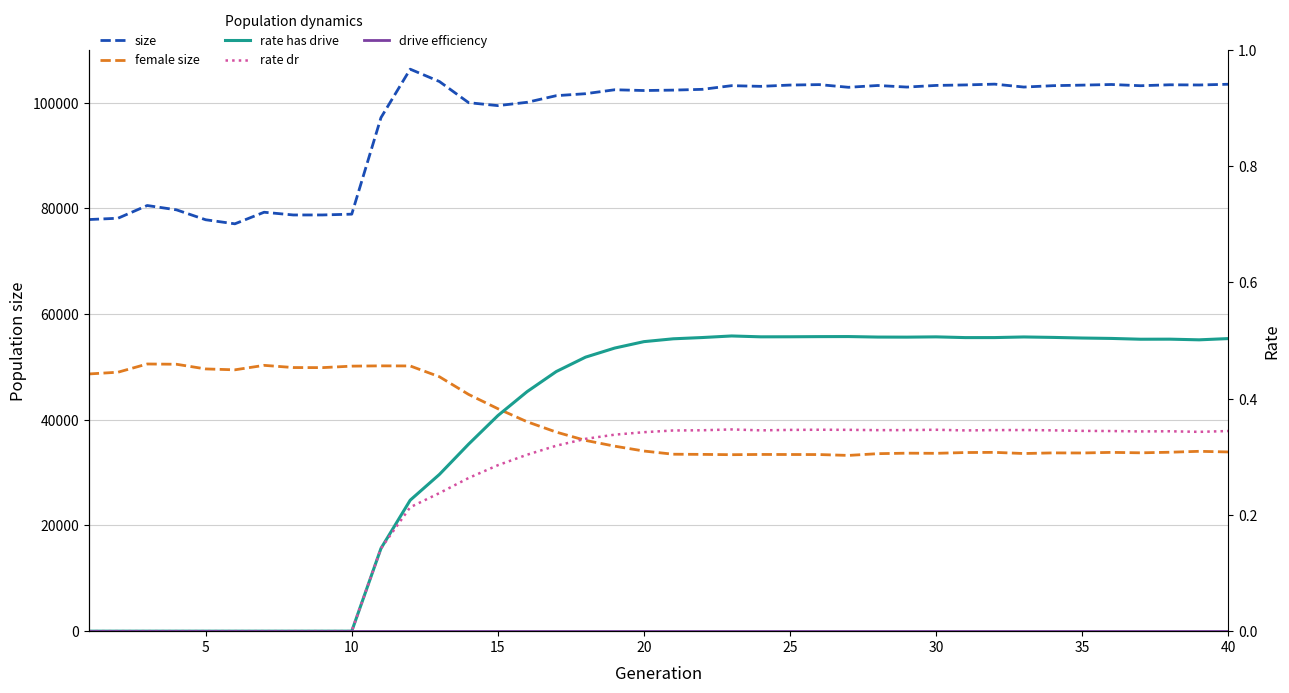

True or false: drive efficiency has more than 0 interior local peaks.

False